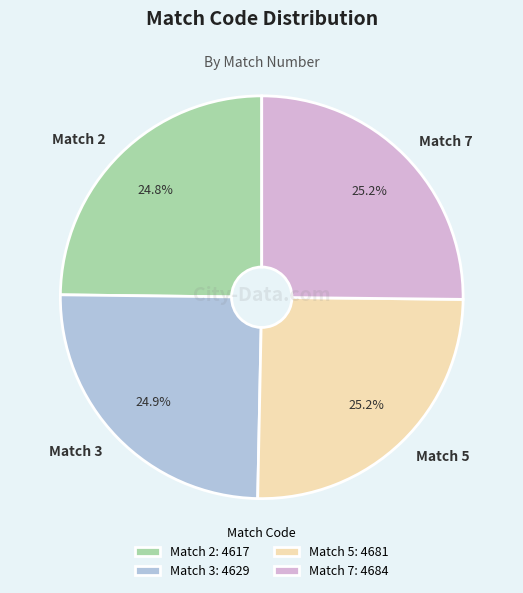

To the nearest percent, what is the average slice percentage?

25%